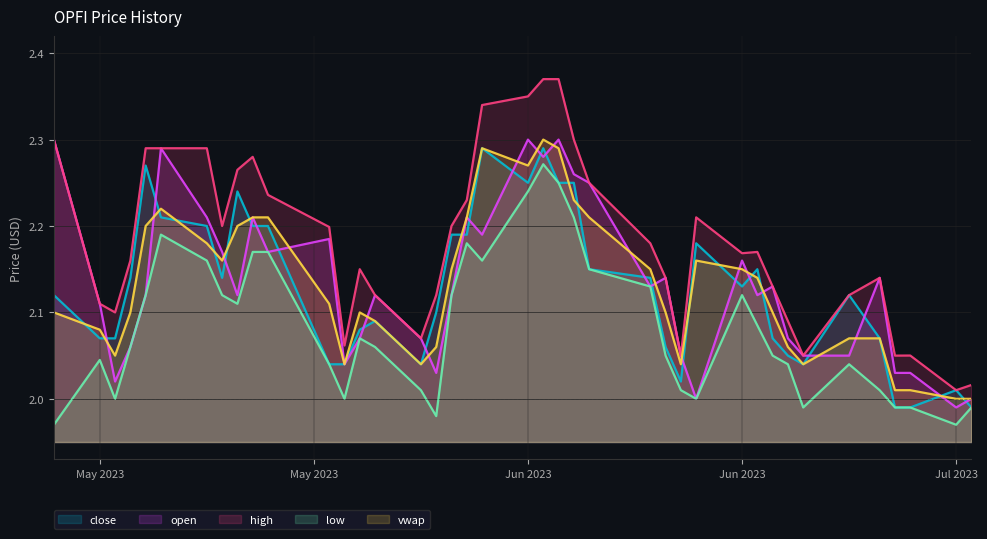

What is the value of the close point at the 5th from the left?

2.1